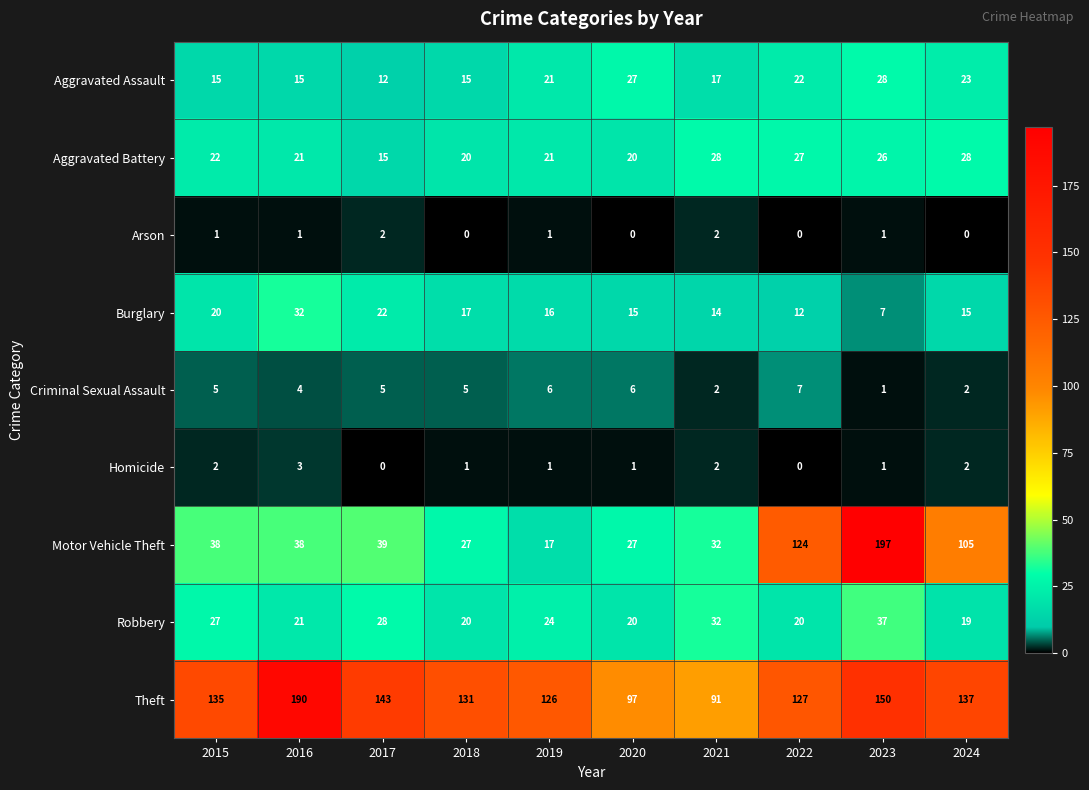

What is the average value of the Burglary series?

17